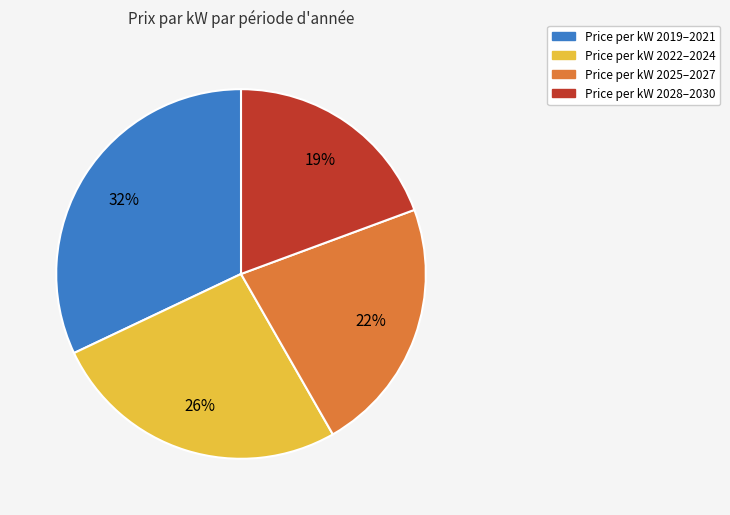

Does any single category account for the majority?

No